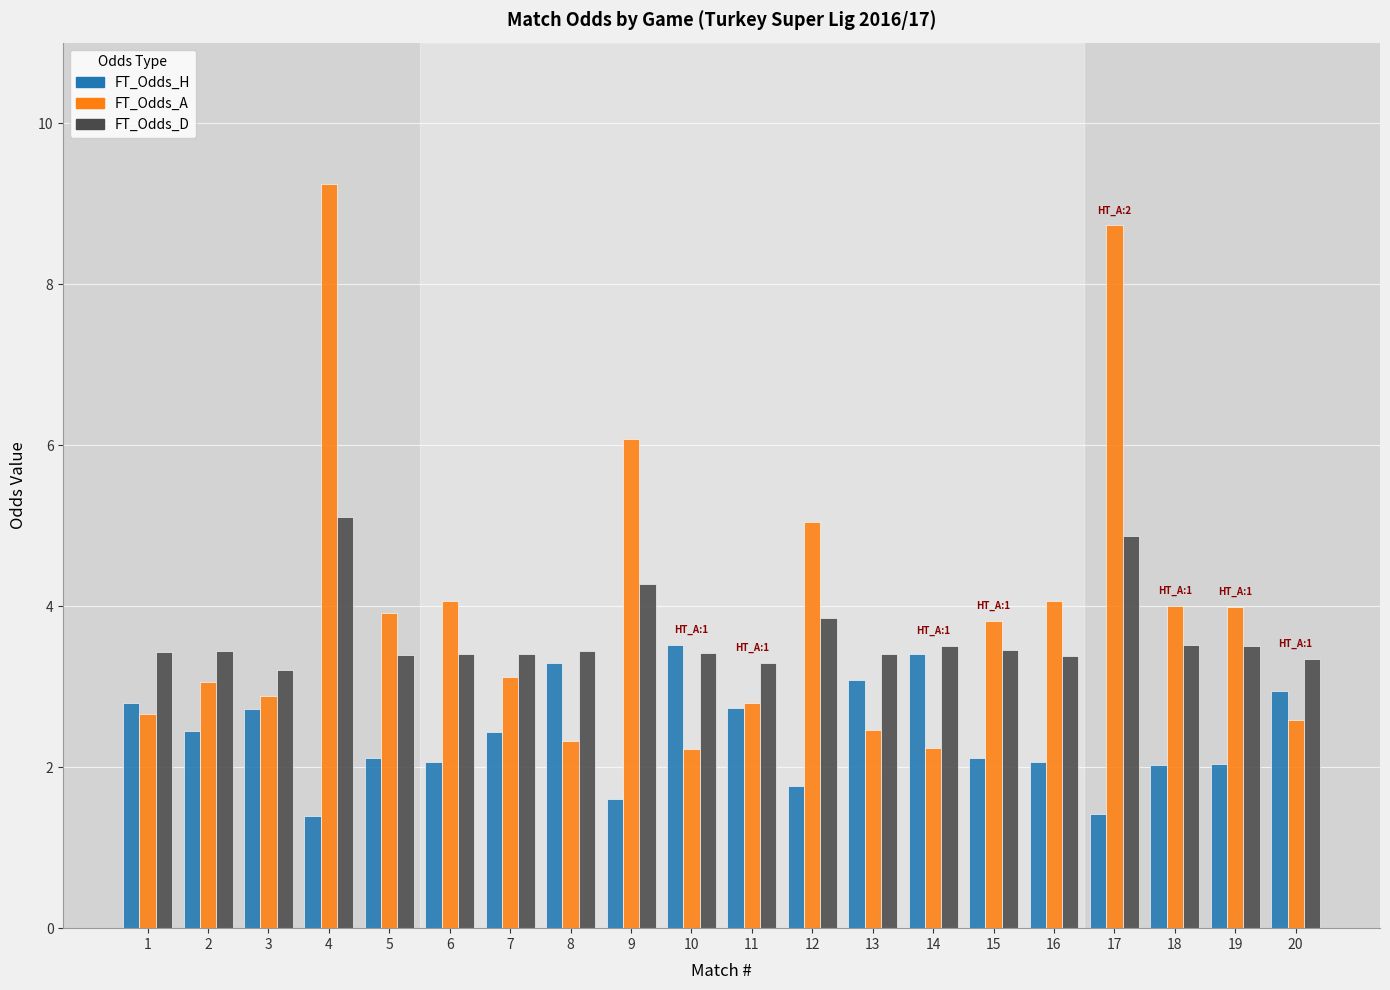

At which label does FT_Odds_A first exceed 3?

2